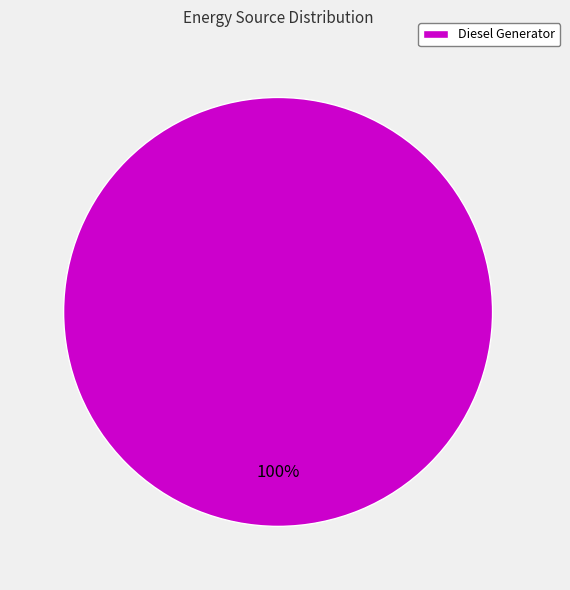

Is it true that Diesel Generator is 100% of the pie?

True